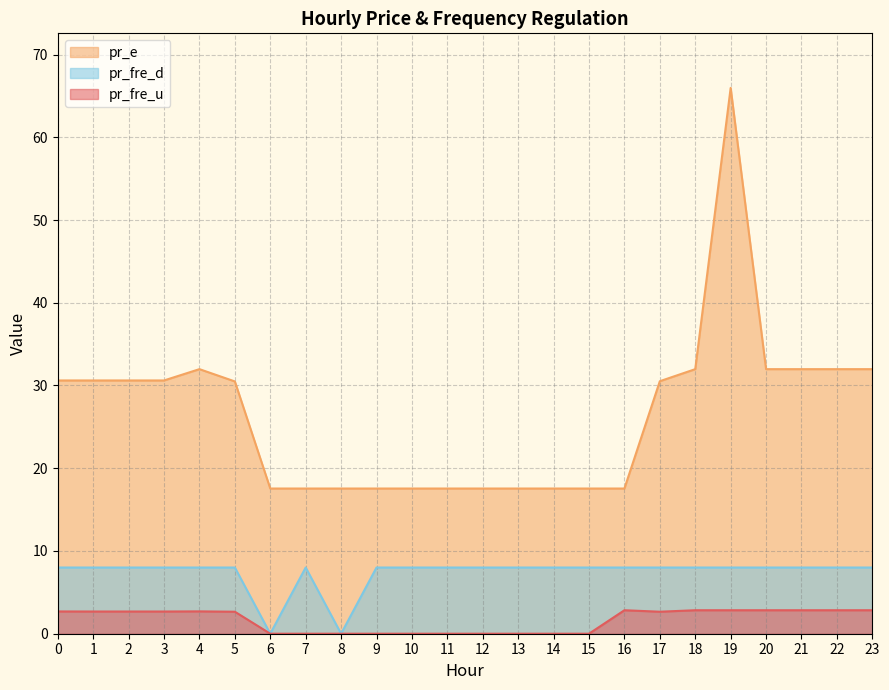

List the labels in order of pr_fre_d value, smallest first.

8, 6, 0, 1, 2, 3, 4, 5, 7, 9, 10, 11, 12, 13, 14, 15, 16, 17, 18, 19, 20, 21, 22, 23